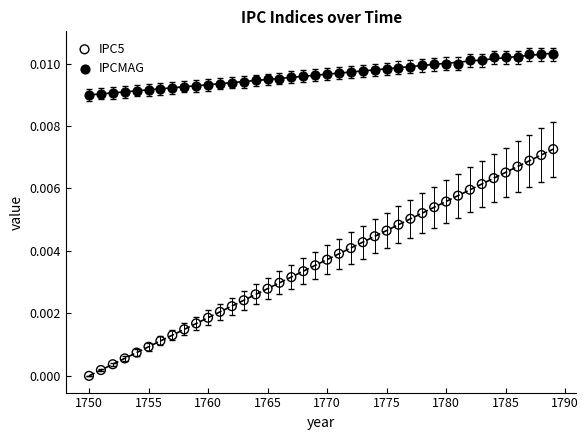

Across all data points, what is the range of X values (max minus min)?

39.0